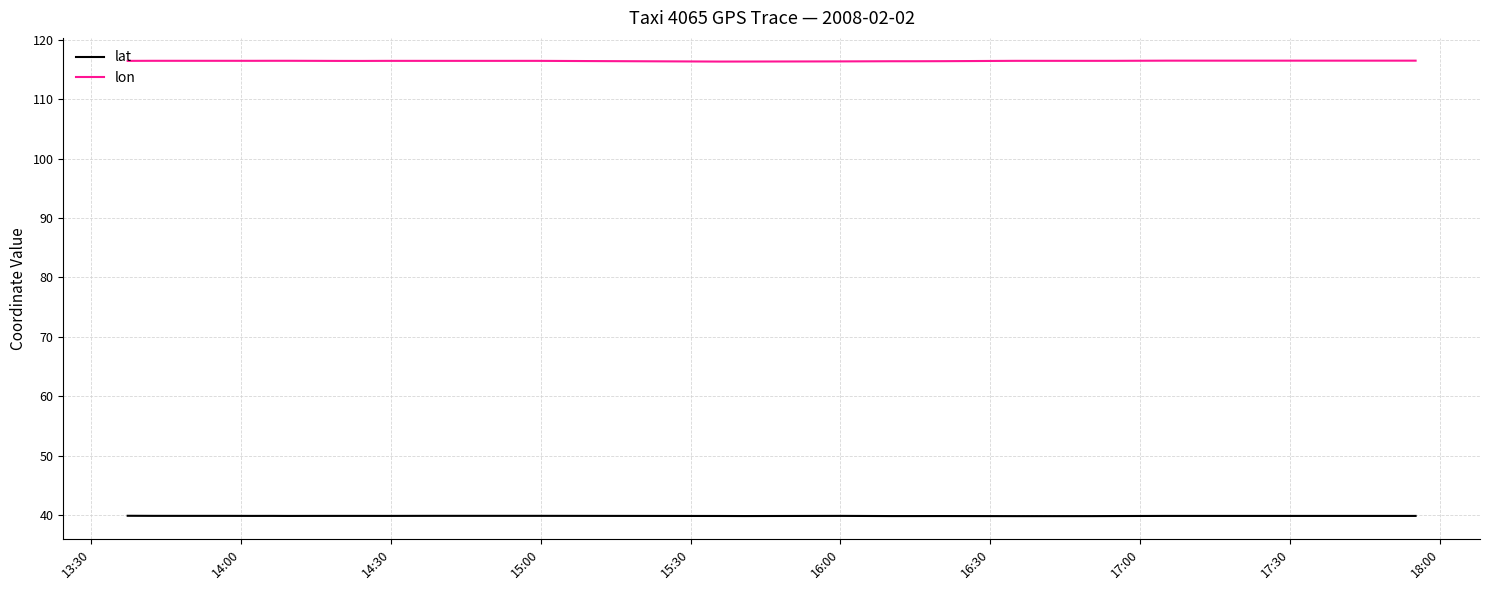

What is the greatest value displayed?

116.5